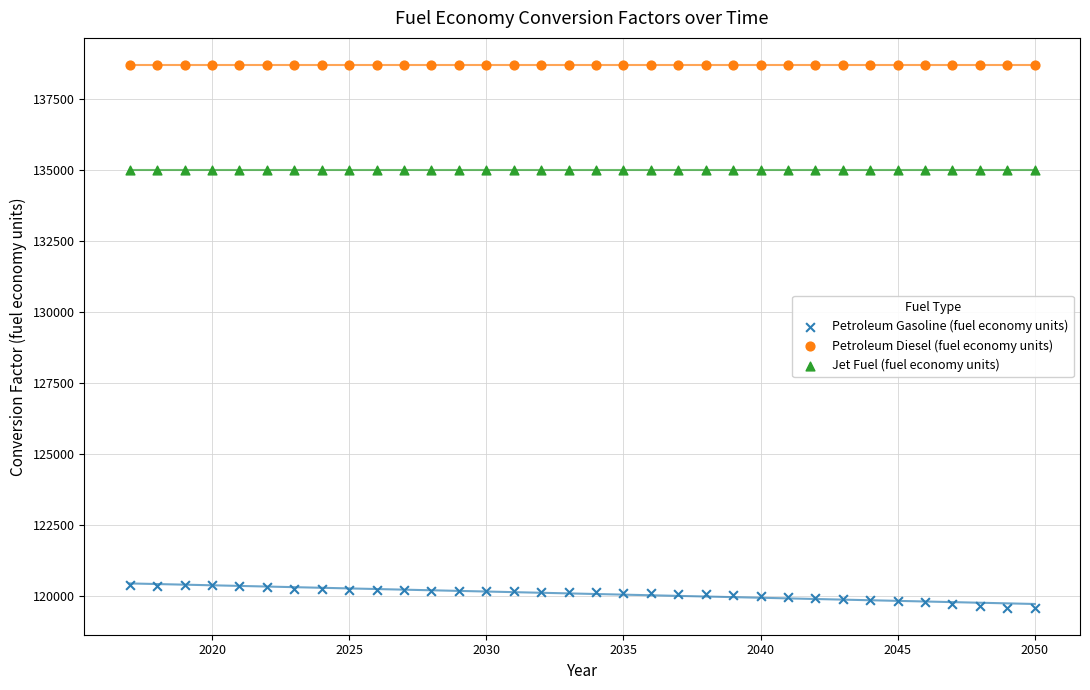

Which series contains the lowest Y value?

Petroleum Gasoline (fuel economy units)